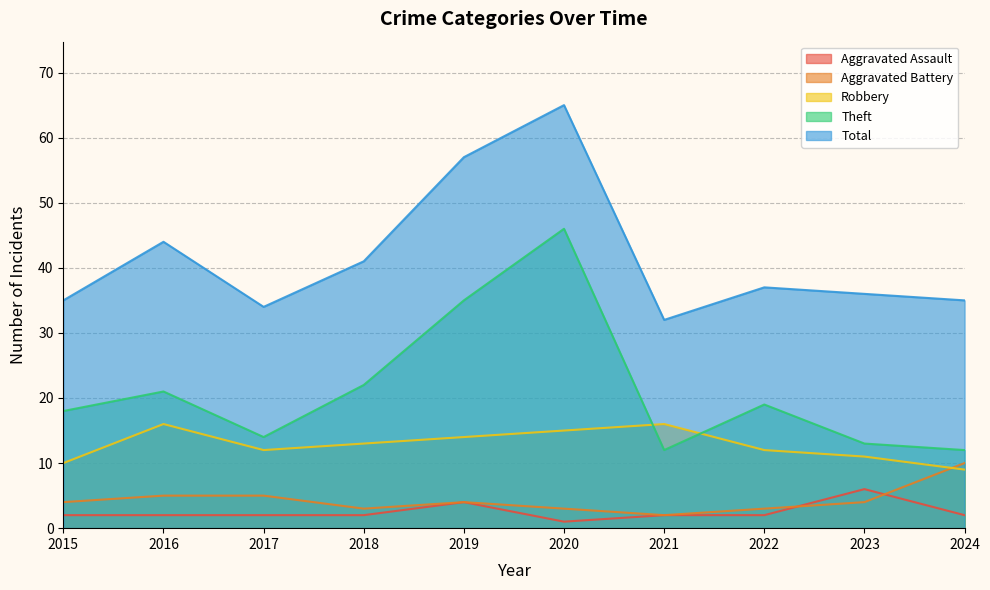

What is the total value across all series at 2020?

130